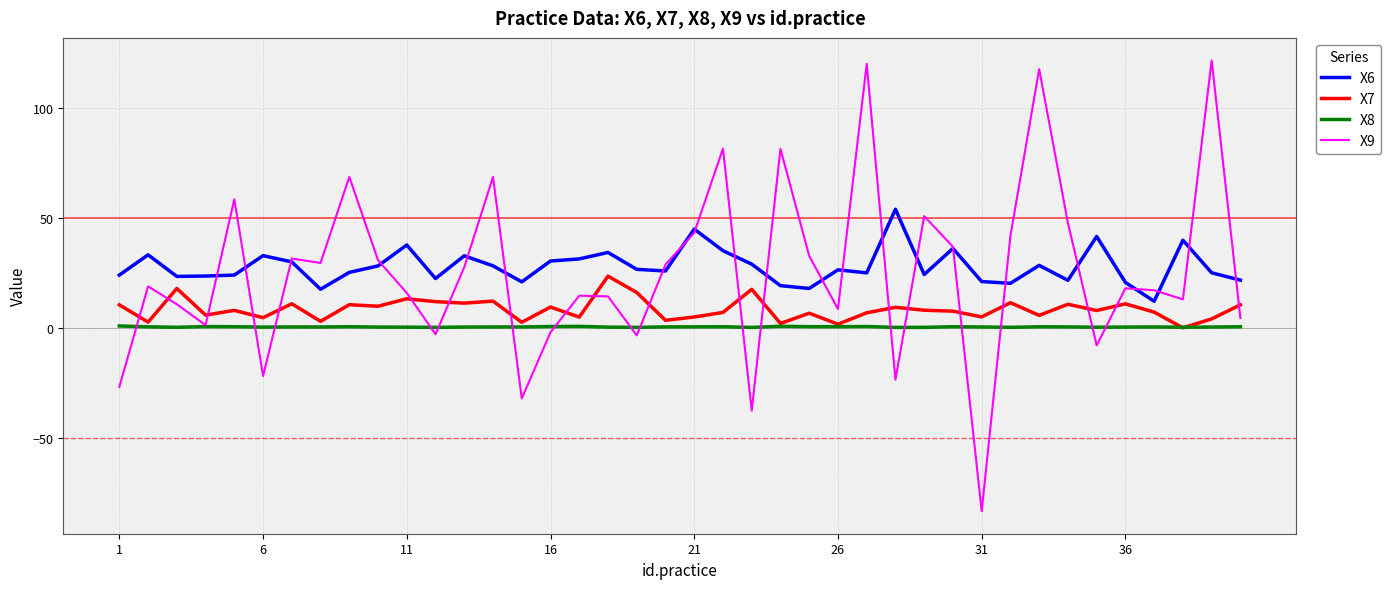

True or false: X6 and X8 cross at least once.

False